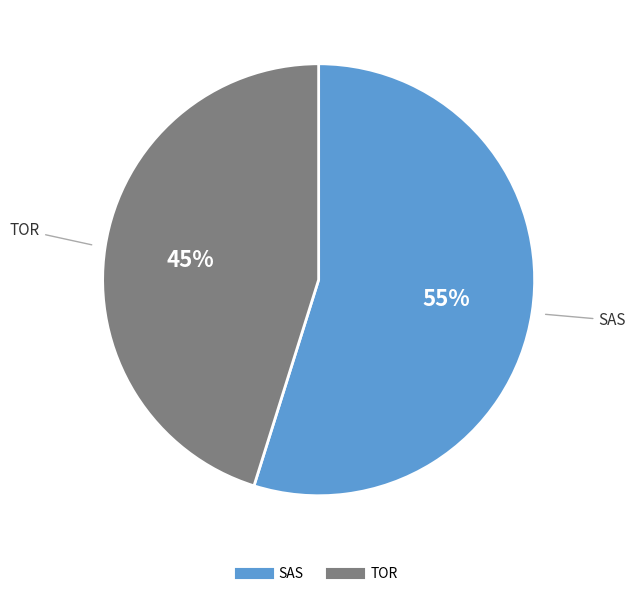

Combined, do SAS and TOR account for over 50%?

Yes